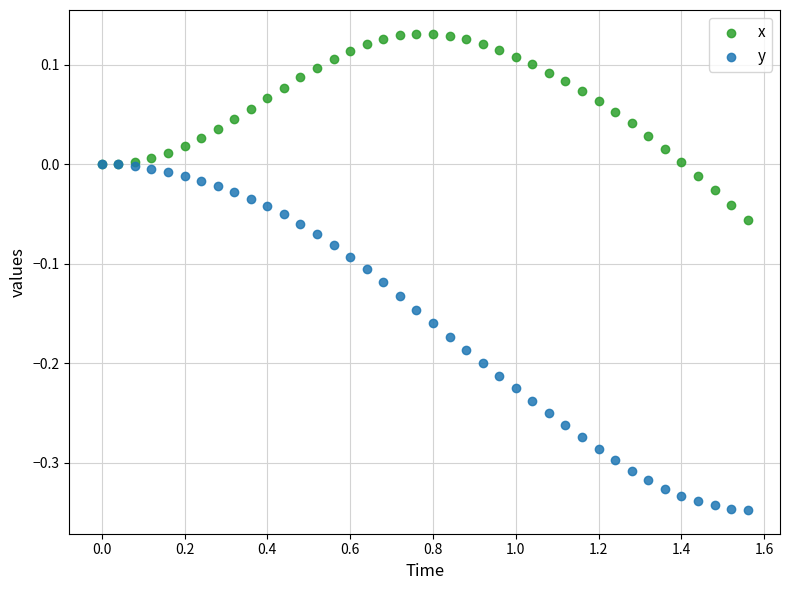

Which series reaches the minimum Y coordinate?

y